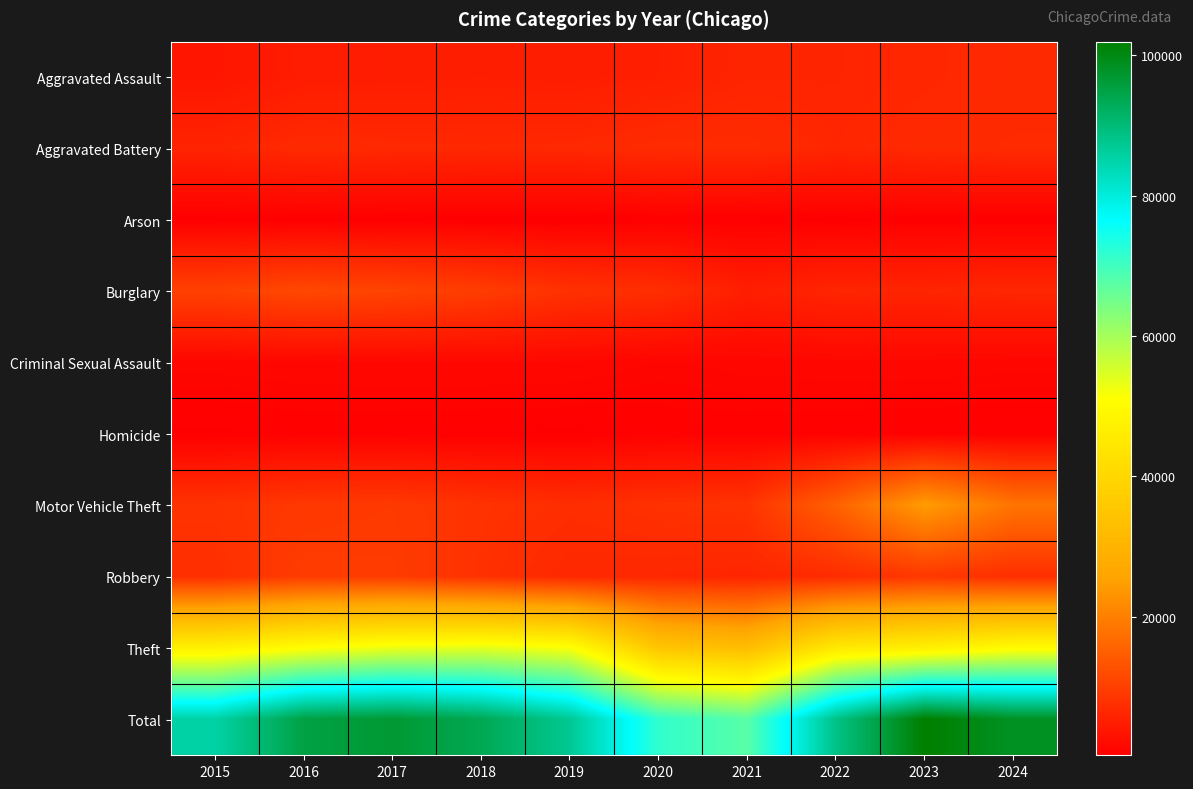

Between 2021 and 2016, which is larger?

2021